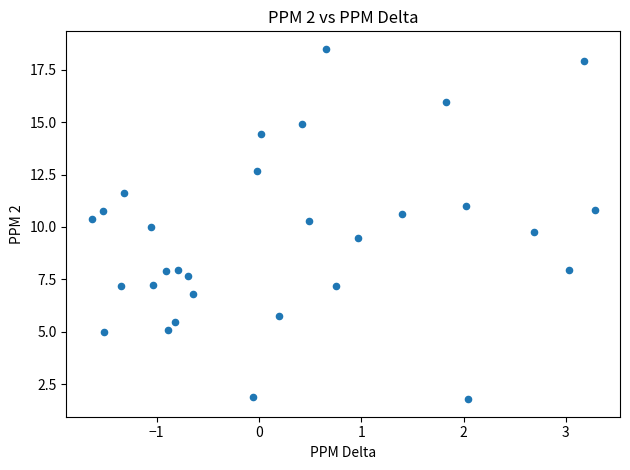

What is the range of X values (max minus min)?

4.9